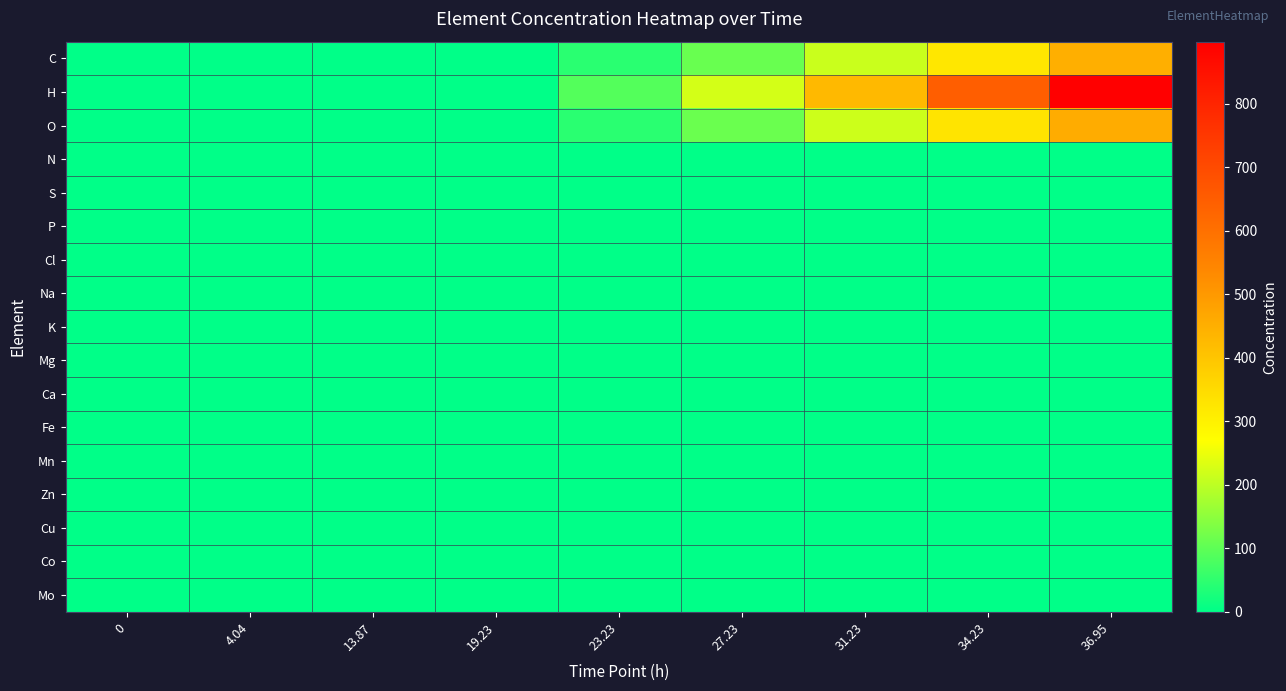

List the series in order of their peak value, highest first.

H, O, C, S, Mg, N, P, Cl, Na, K, Ca, Fe, Mn, Zn, Cu, Co, Mo